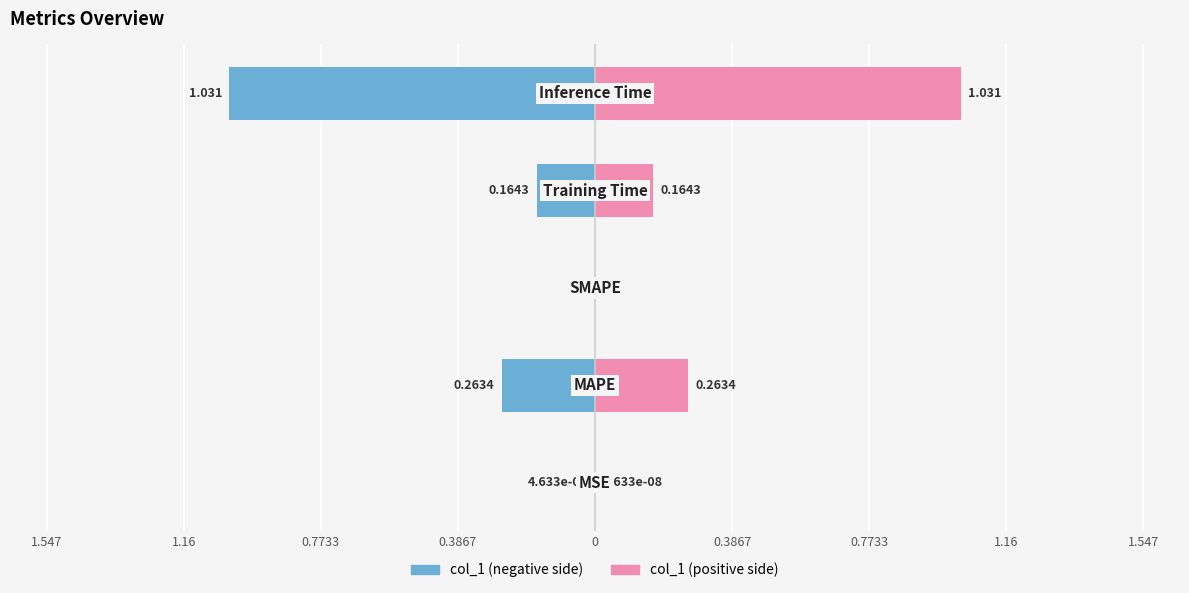

At how many categories does at least one series exceed 0?

4